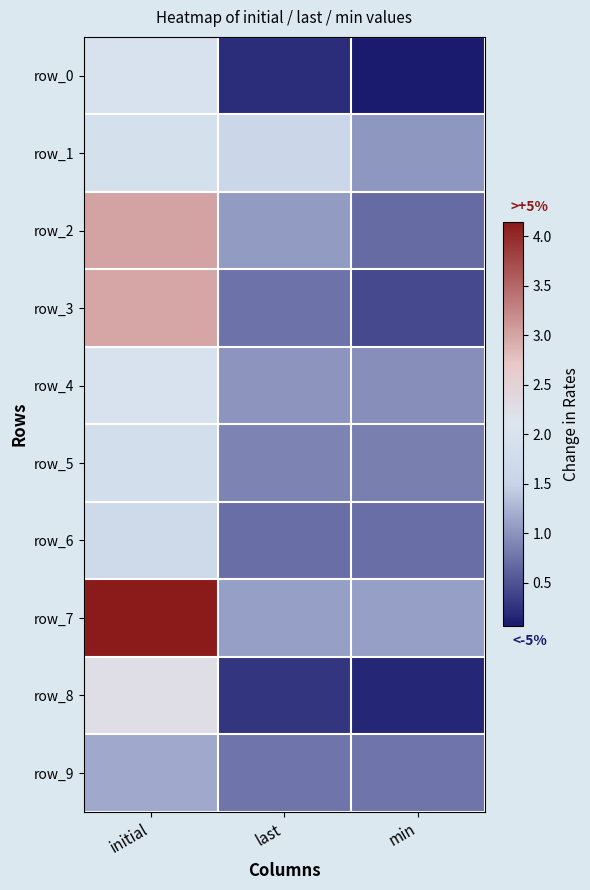

At how many categories does at least one series exceed 2?

1